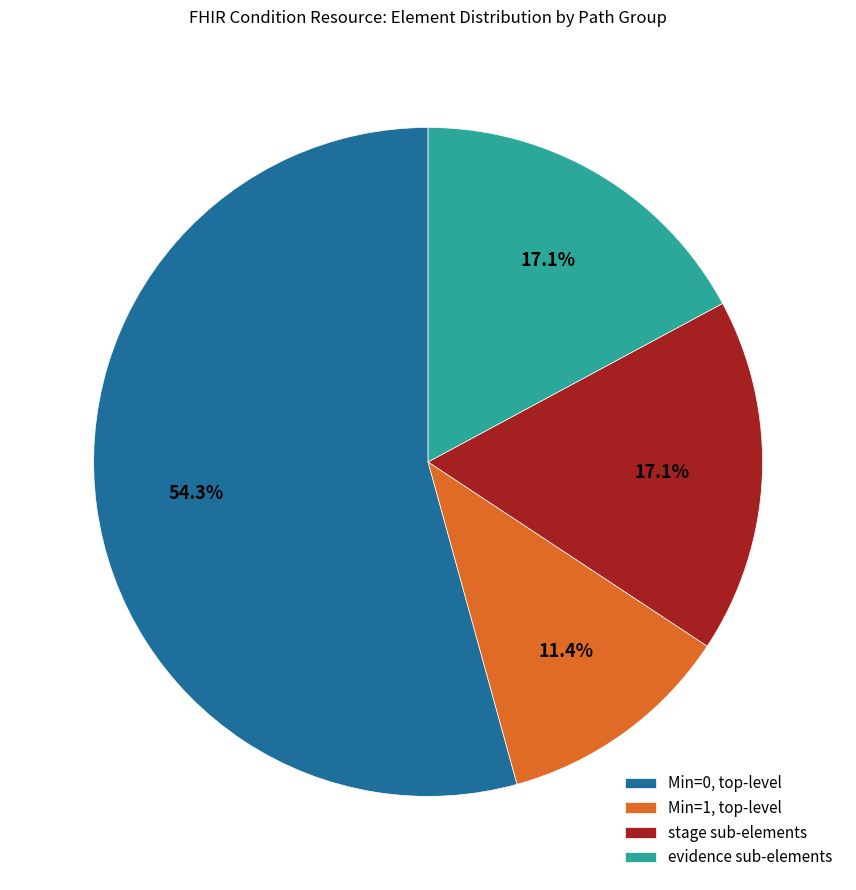

How much of the chart is everything except evidence sub-elements?

82.9%